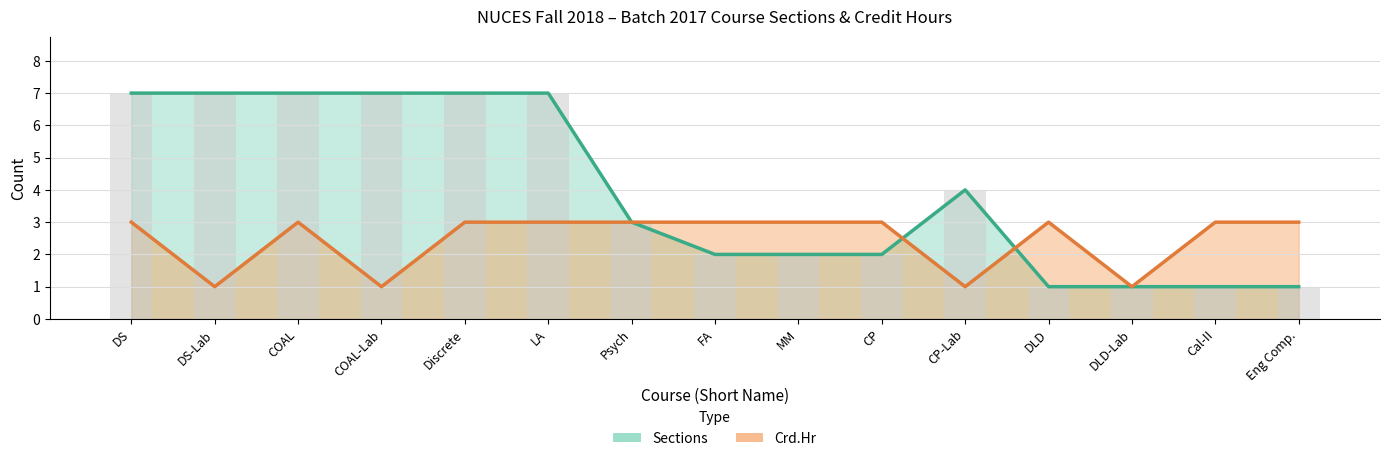

Which has a higher value, DLD-Lab or Eng Comp.?

DLD-Lab